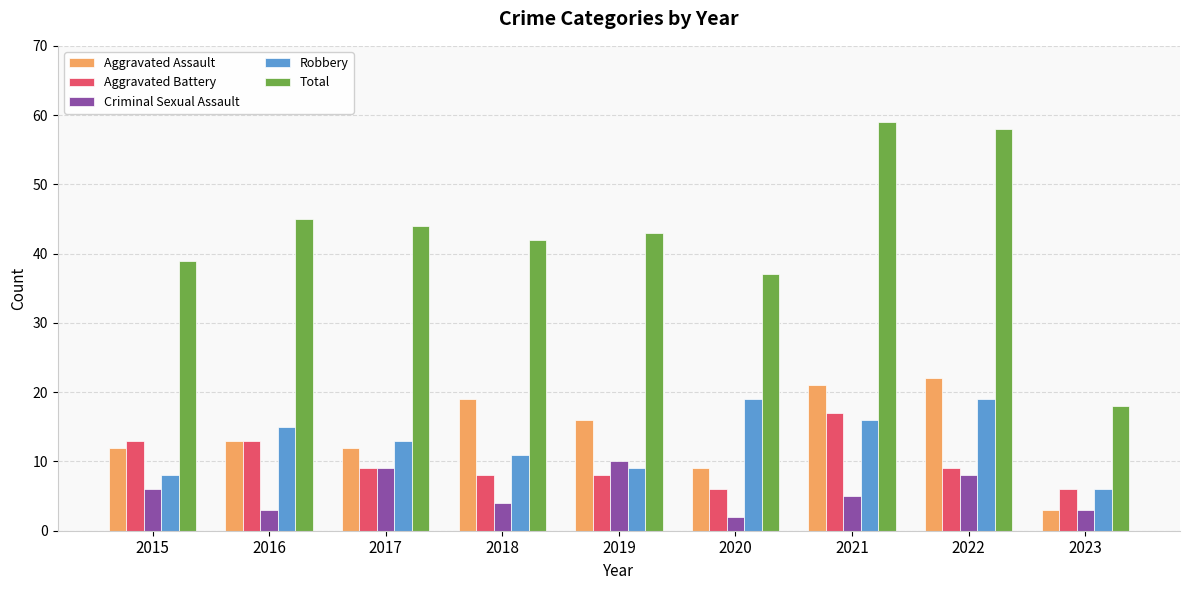

How many series are shown in this chart?

5